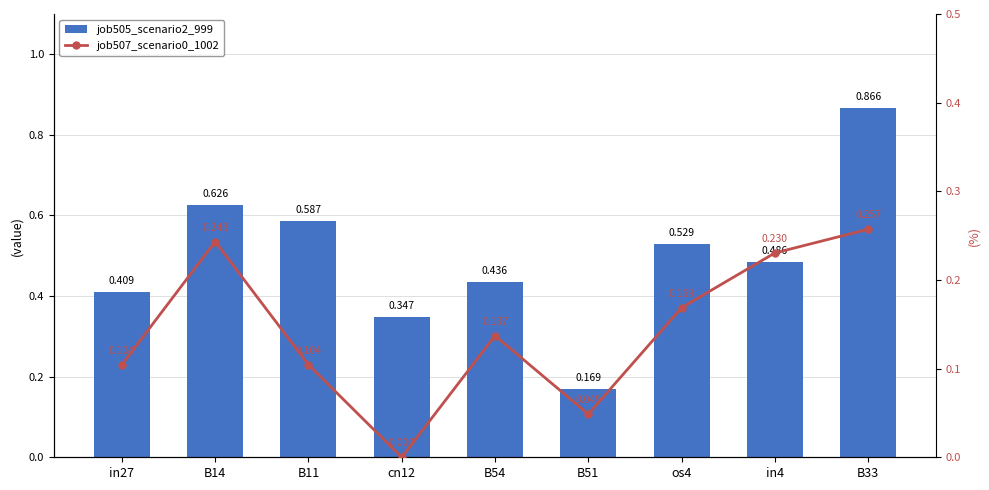

How many values in job507_scenario0_1002 are above zero?

8